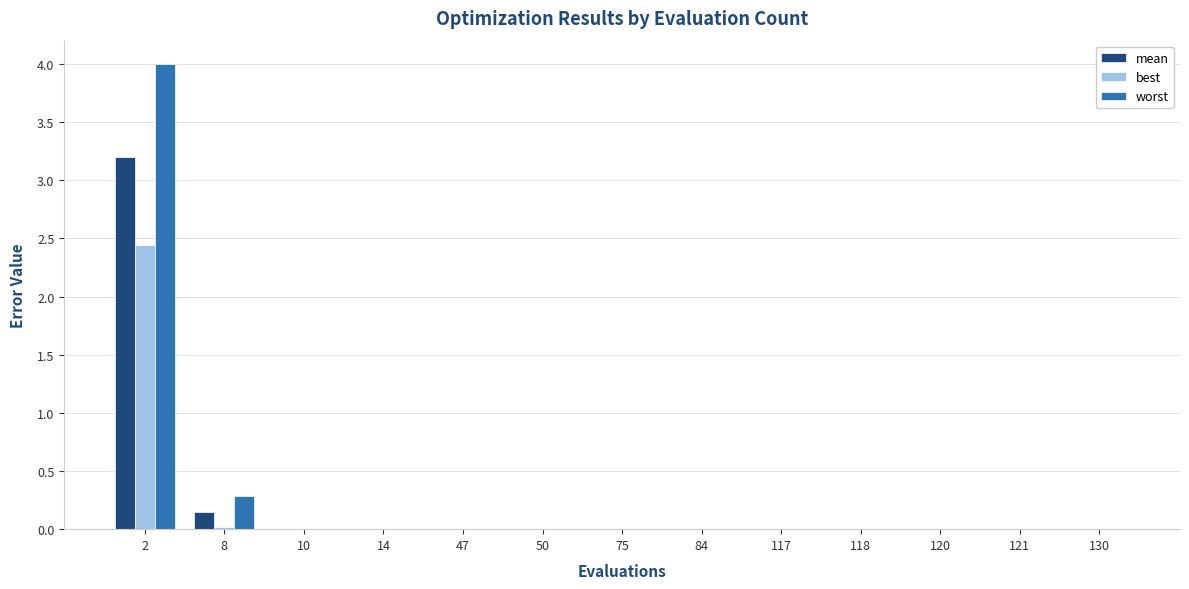

Which series has the largest total across all categories?

worst